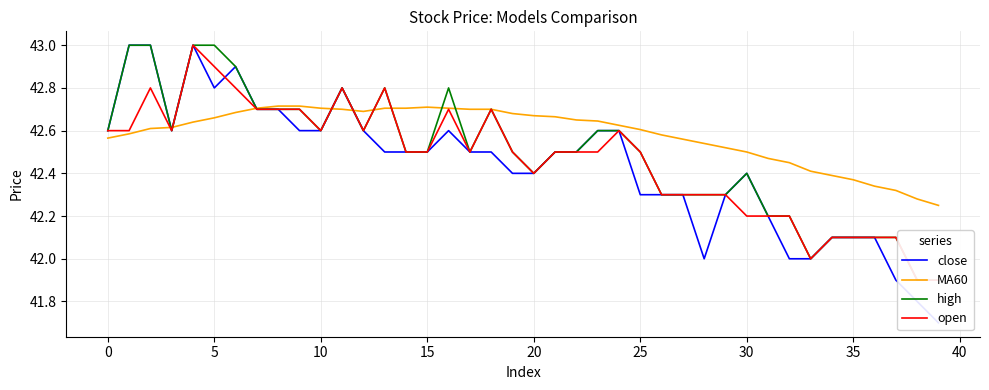

How many interior local valleys does the open series have?

6